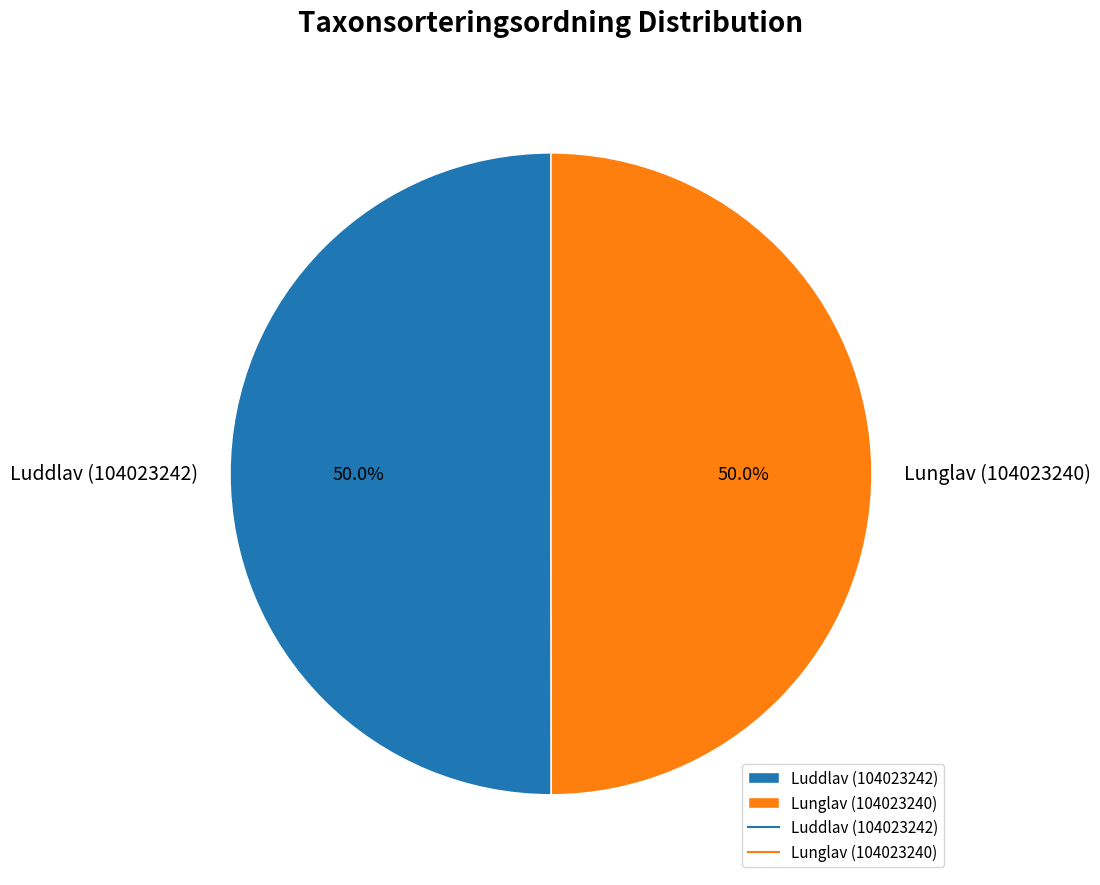

What is the ratio of the value at Luddlav (104023242) to the value at Lunglav (104023240)?

1.0